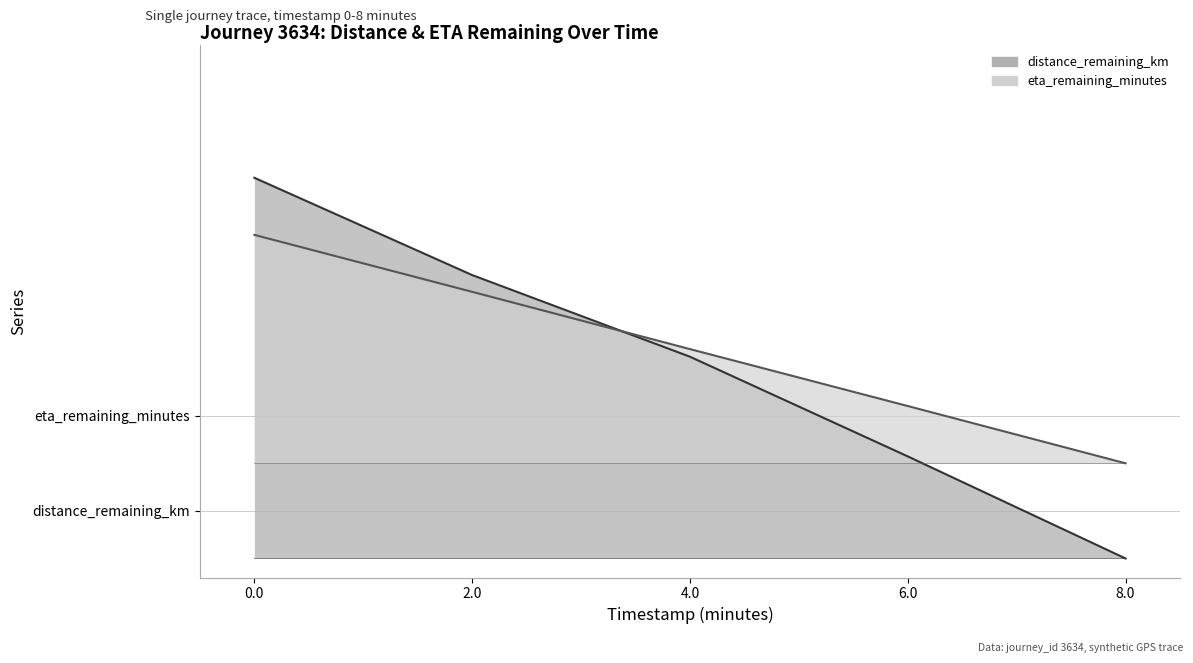

How many distinct data groups are displayed?

2